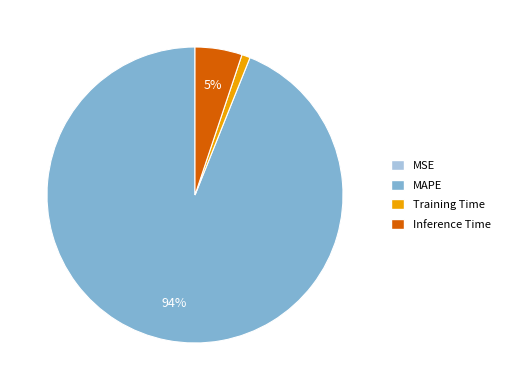

To the nearest percent, what is the average slice percentage?

25%